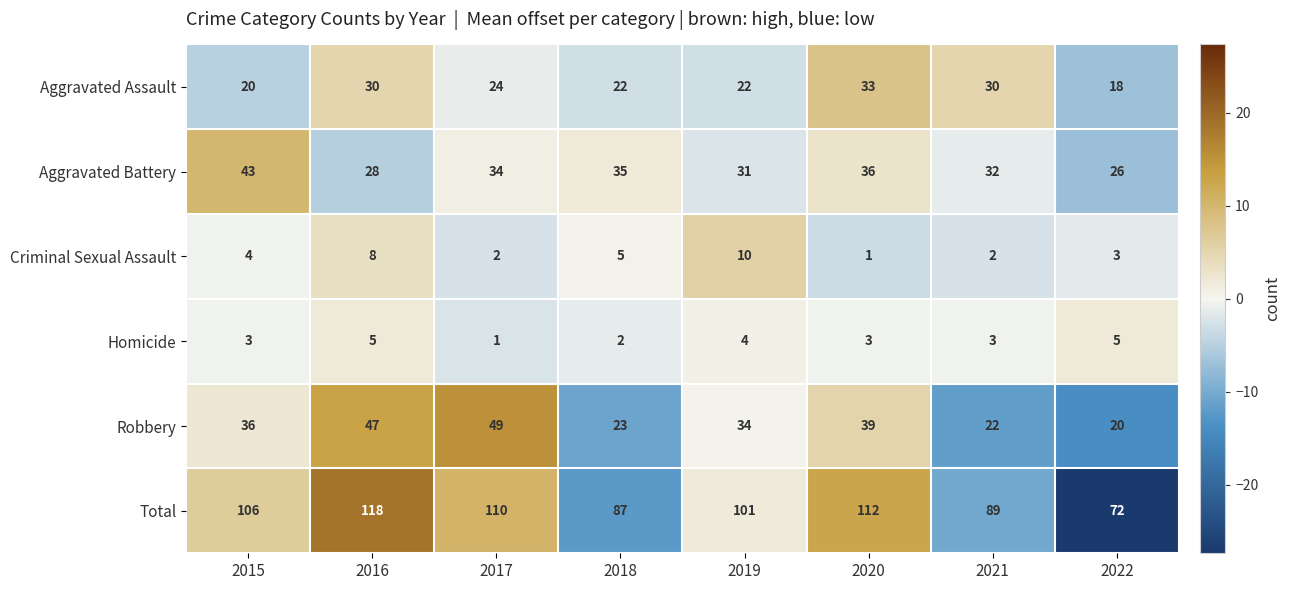

What is the maximum value for Homicide?

5